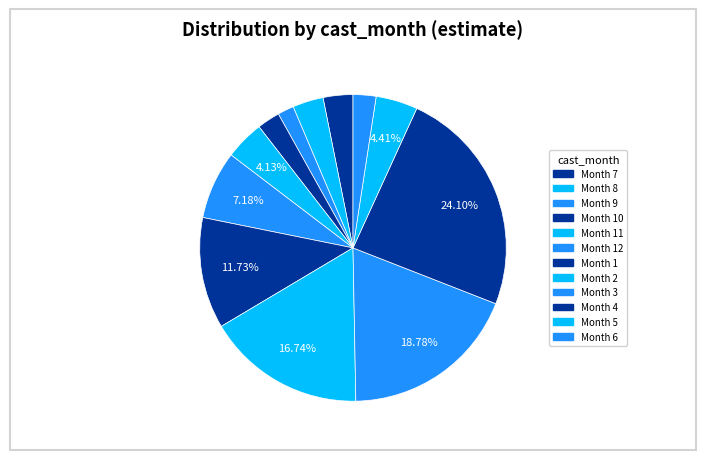

Which category has the smallest portion of the pie?

7